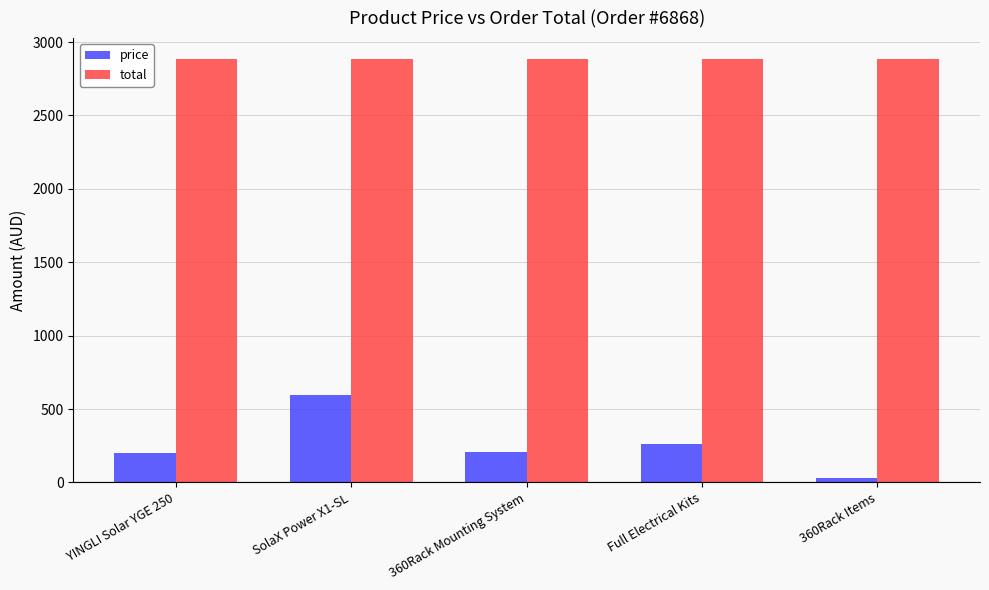

The value of total at Full Electrical Kits is 2883.0. True or false?

True